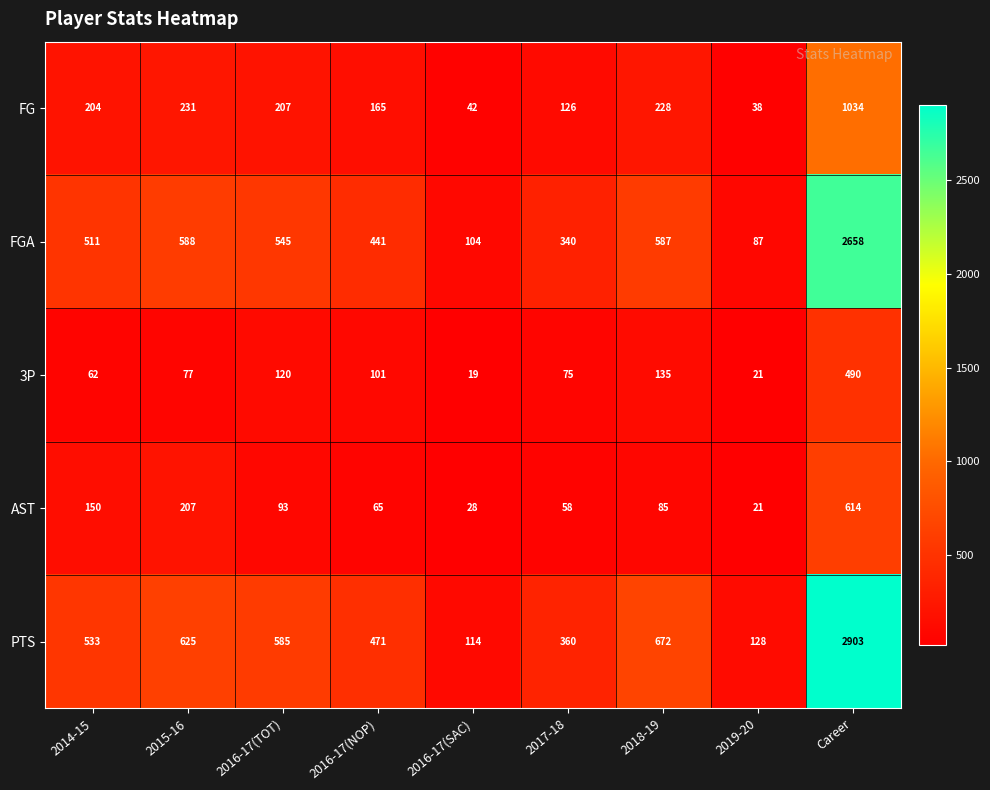

What is the difference between the maximum and second lowest values in the PTS series?

2775